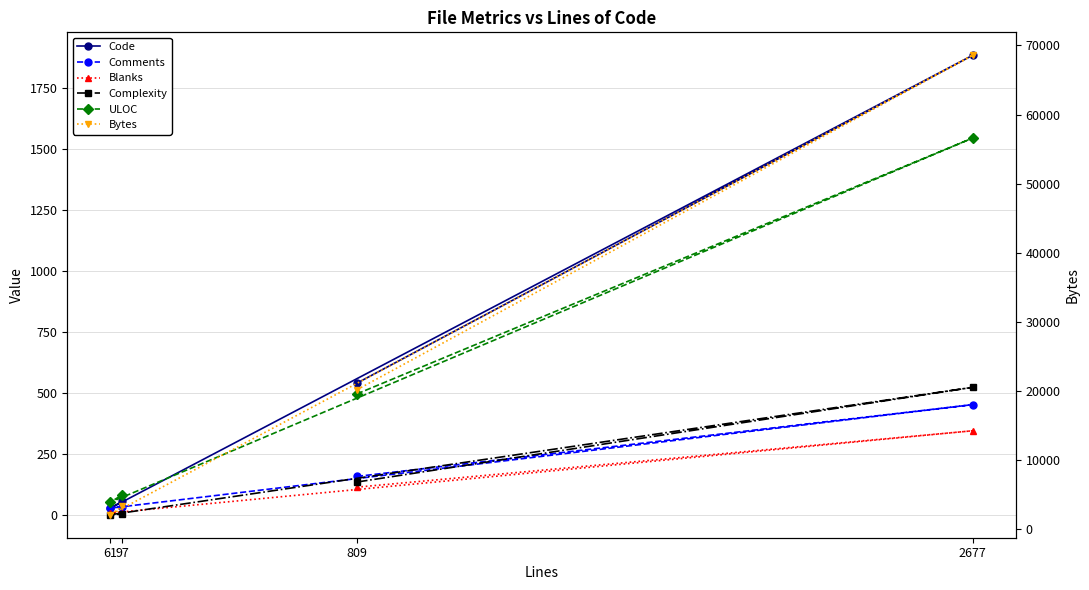

What is the spread (max minus min) of values at 97?

3291